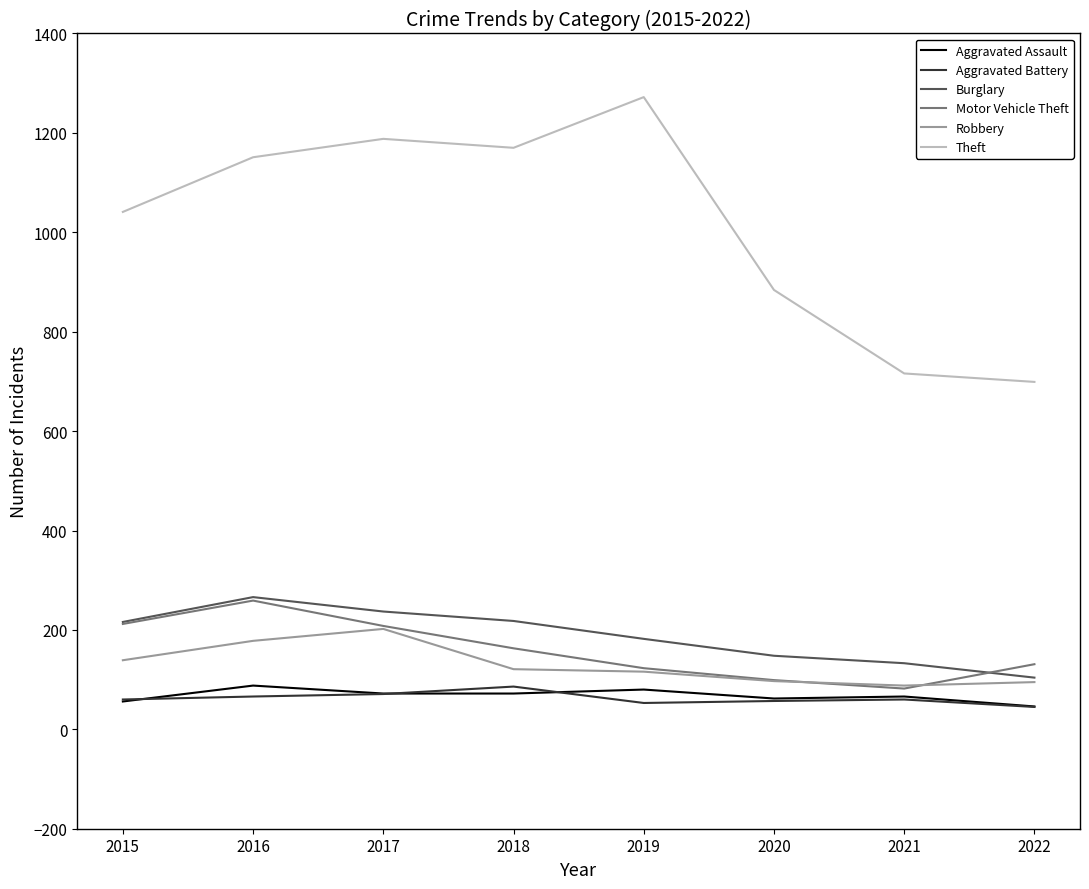

Which series has the largest range (max minus min)?

Theft